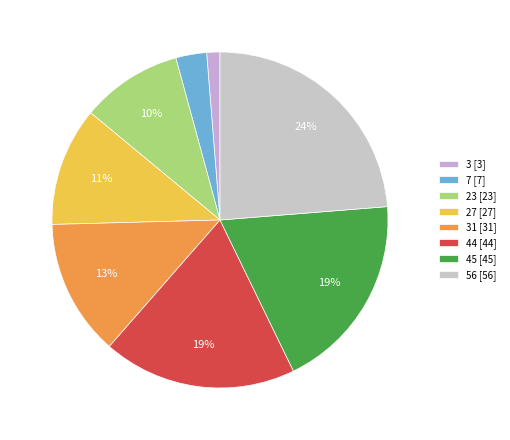

Which slice is the largest?

56 [56]